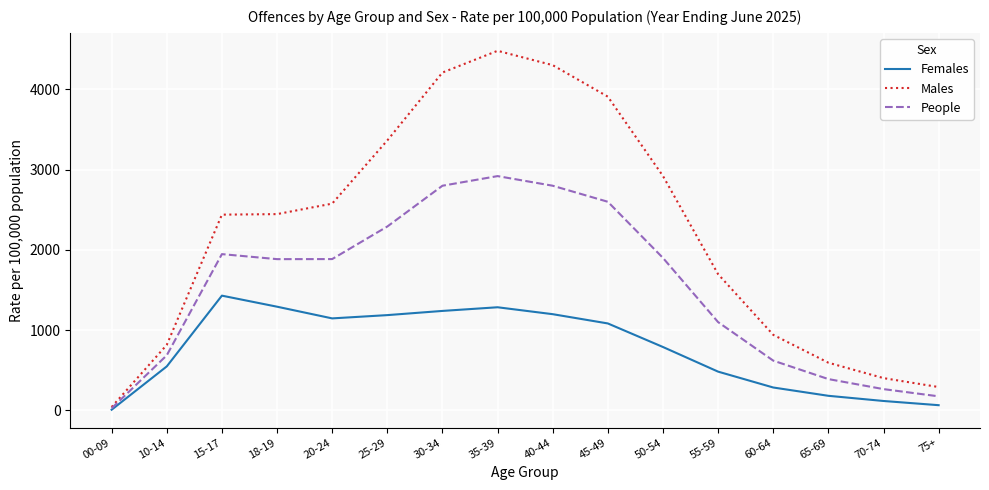

List the series in order of their peak value, lowest first.

Females, People, Males